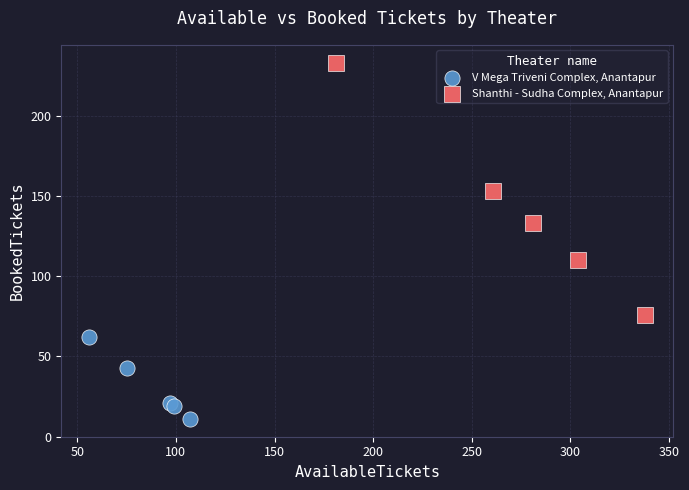

Which series reaches the maximum Y coordinate?

Shanthi - Sudha Complex, Anantapur